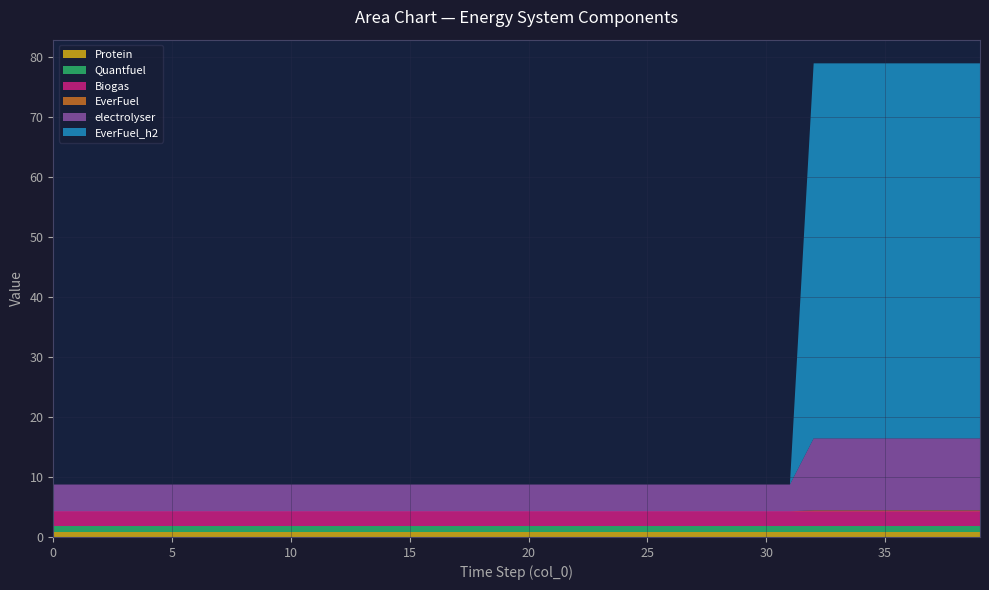

Reading right to left, transcribe all the data shown in this chart.

EverFuel: 0.1	0.1	0.1	0.1	0.1	0.1	0.1	0.1	0.0	0.0	0.0	0.0	0.0	0.0	0.0	0.0	0.0	0.0	0.0	0.0	0.0	0.0	0.0	0.0	0.0	0.0	0.0	0.0	0.0	0.0	0.0	0.0	0.0	0.0	0.0	0.0	0.0	0.0	0.0	0.0
electrolyser: 12.0	12.0	12.0	12.0	12.0	12.0	12.0	12.0	4.5	4.5	4.5	4.5	4.5	4.5	4.5	4.5	4.5	4.5	4.5	4.5	4.5	4.5	4.5	4.5	4.5	4.5	4.5	4.5	4.5	4.5	4.5	4.5	4.5	4.5	4.5	4.5	4.5	4.5	4.5	4.5
EverFuel_h2: 62.5	62.5	62.5	62.5	62.5	62.5	62.5	62.5	0.0	0.0	0.0	0.0	0.0	0.0	0.0	0.0	0.0	0.0	0.0	0.0	0.0	0.0	0.0	0.0	0.0	0.0	0.0	0.0	0.0	0.0	0.0	0.0	0.0	0.0	0.0	0.0	0.0	0.0	0.0	0.0
Quantfuel: 1.0	1.0	1.0	1.0	1.0	1.0	1.0	1.0	1.0	1.0	1.0	1.0	1.0	1.0	1.0	1.0	1.0	1.0	1.0	1.0	1.0	1.0	1.0	1.0	1.0	1.0	1.0	1.0	1.0	1.0	1.0	1.0	1.0	1.0	1.0	1.0	1.0	1.0	1.0	1.0
Biogas: 2.5	2.5	2.5	2.5	2.5	2.5	2.5	2.5	2.5	2.5	2.5	2.5	2.5	2.5	2.5	2.5	2.5	2.5	2.5	2.5	2.5	2.5	2.5	2.5	2.5	2.5	2.5	2.5	2.5	2.5	2.5	2.5	2.5	2.5	2.5	2.5	2.5	2.5	2.5	2.5
Protein: 0.8	0.8	0.8	0.8	0.8	0.8	0.8	0.8	0.8	0.8	0.8	0.8	0.8	0.8	0.8	0.8	0.8	0.8	0.8	0.8	0.8	0.8	0.8	0.8	0.8	0.8	0.8	0.8	0.8	0.8	0.8	0.8	0.8	0.8	0.8	0.8	0.8	0.8	0.8	0.8